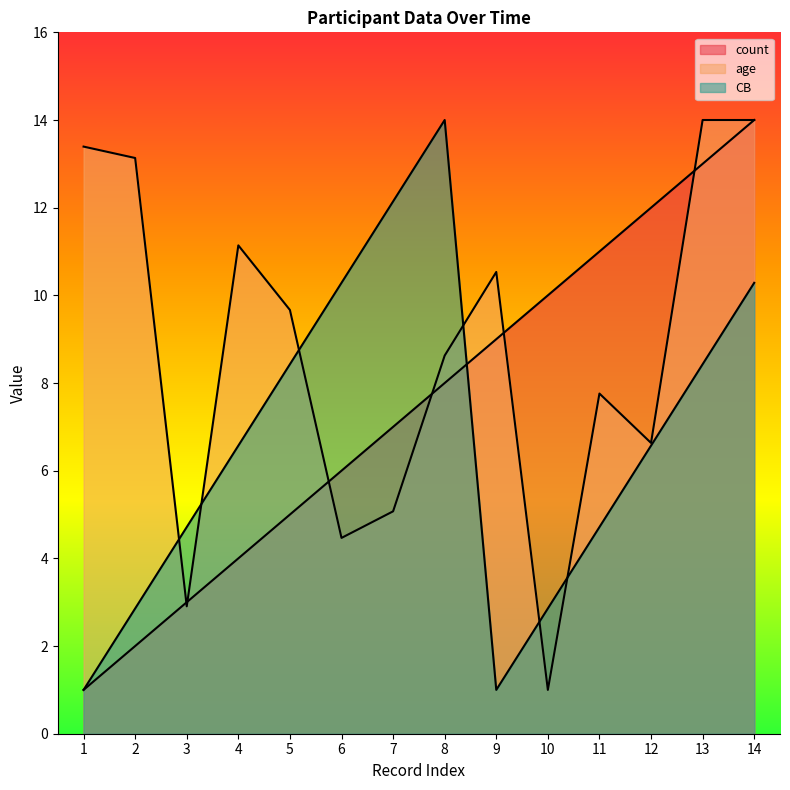

Does the chart have visible grid lines?

No